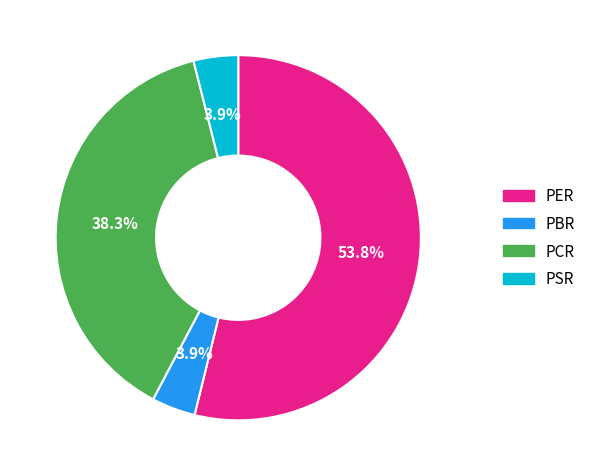

Is the sum of PCR and PER greater than half?

Yes